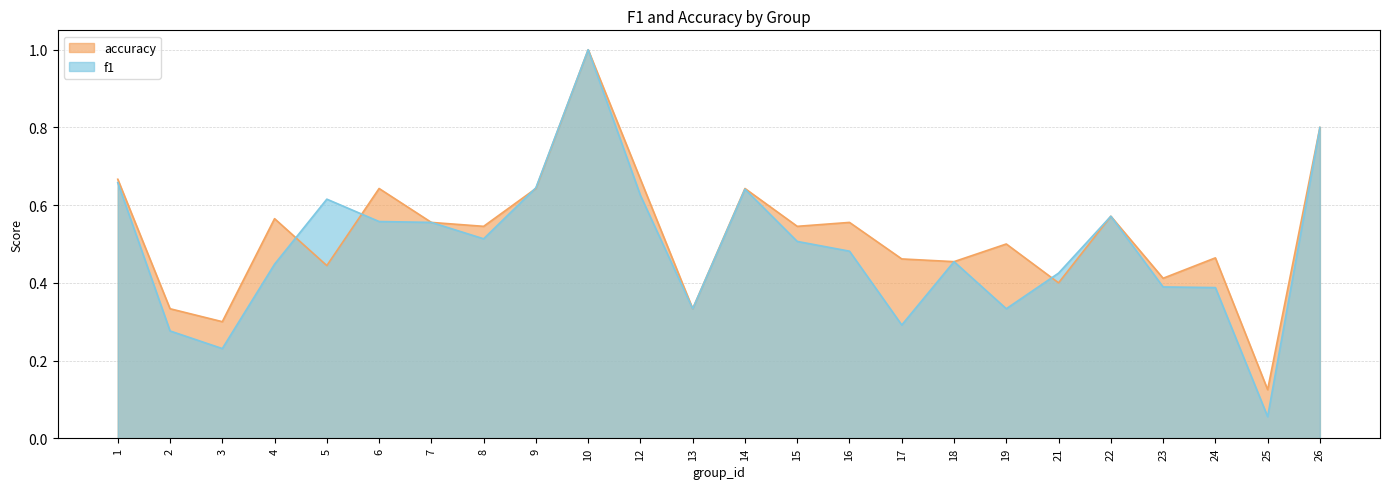

Is it true that f1 equals 0.4 at 2?

False